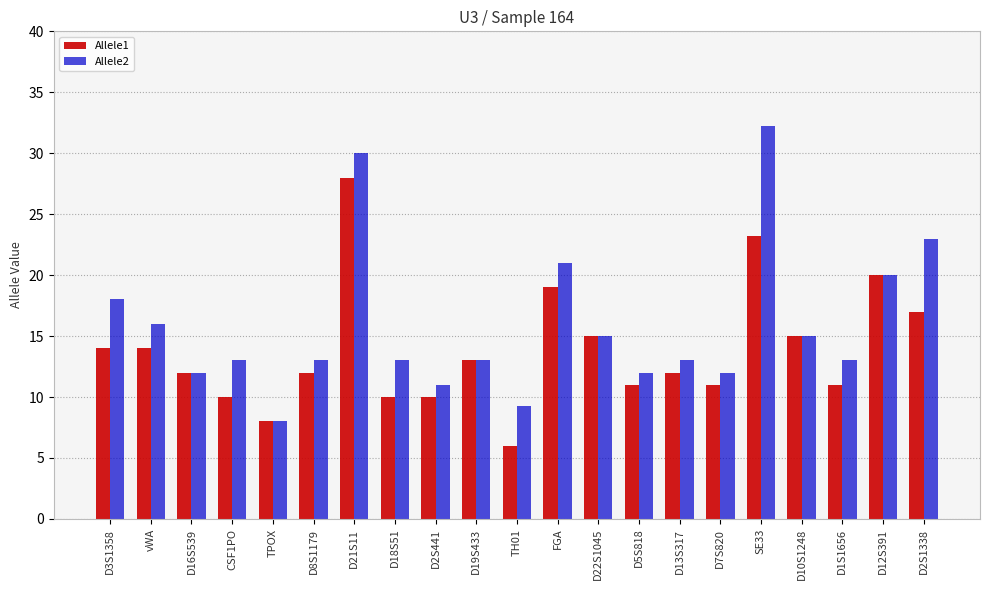

Between D5S818 and D10S1248, which series saw the biggest shift?

Allele1